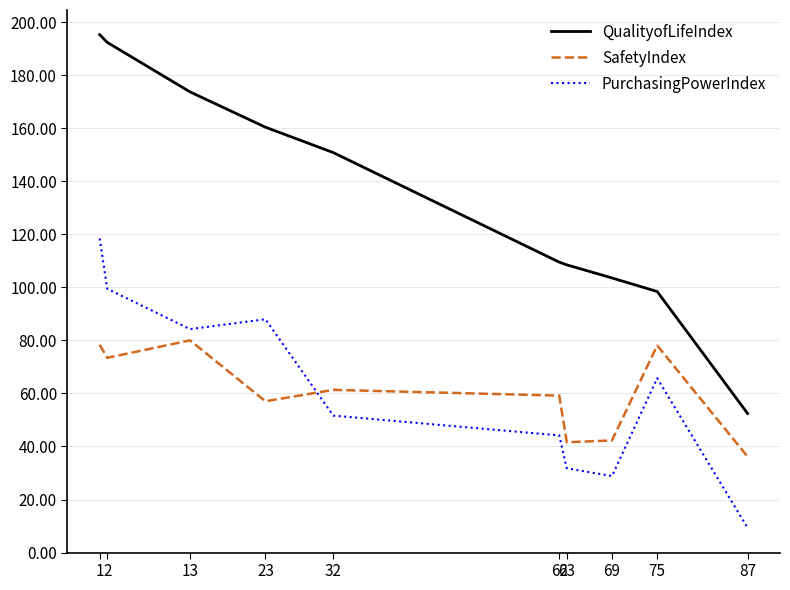

Count the number of data series in this chart.

3